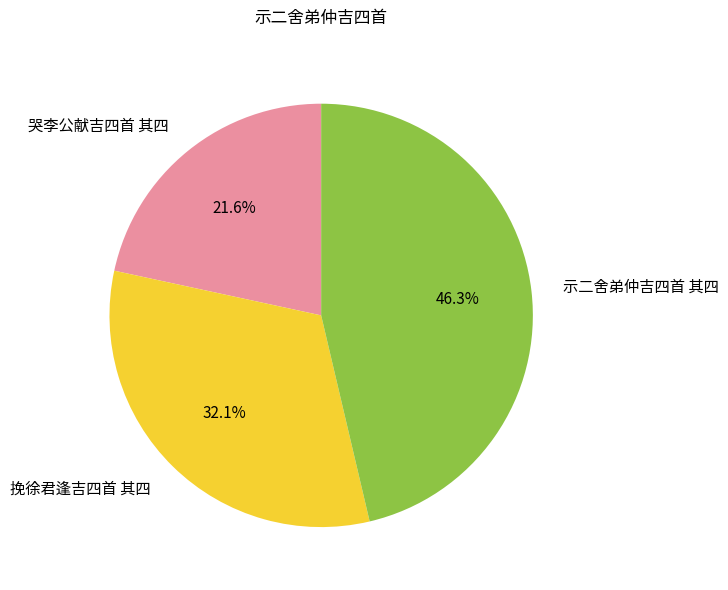

To the nearest percent, what is the difference between the 示二舍弟仲吉四首 其四 and 哭李公献吉四首 其四 slice percentages?

25%